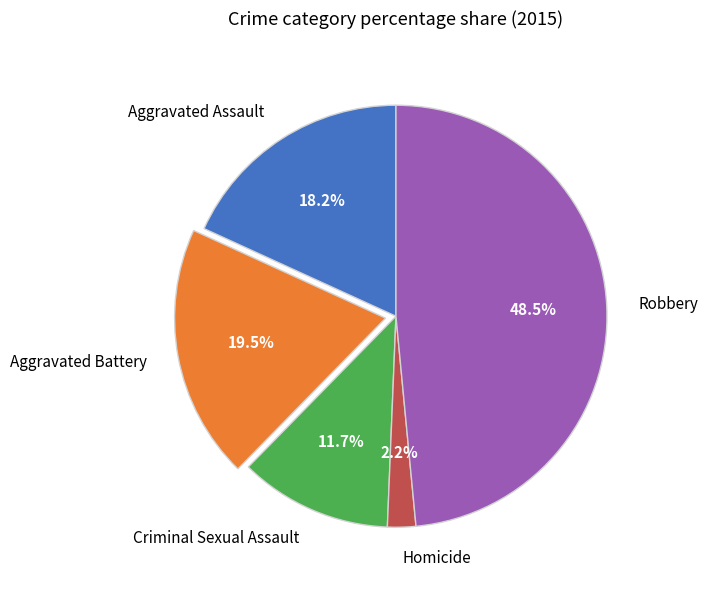

Do Aggravated Assault and Robbery together represent more than half of the pie?

Yes